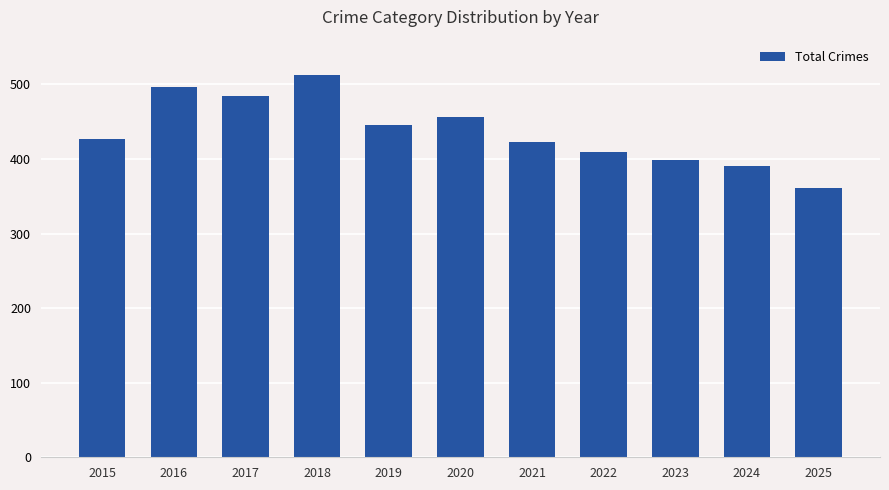

The chart shows a value of 409 at 2022. True or false?

True